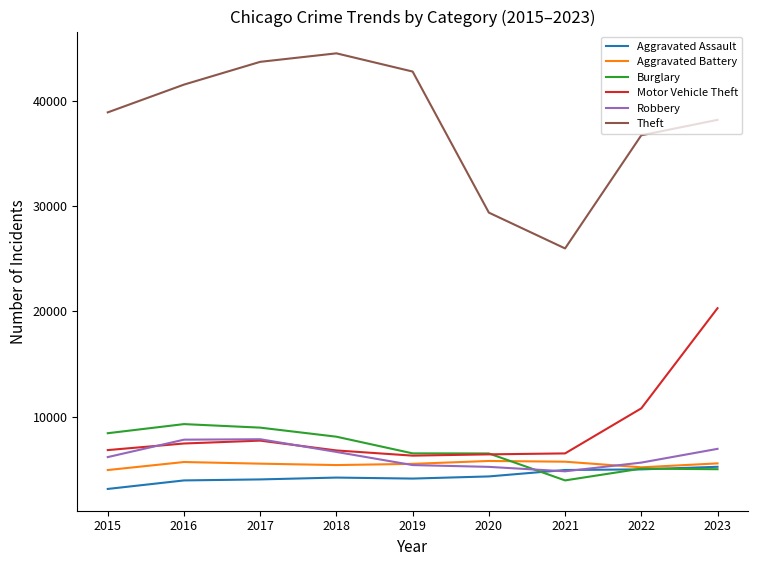

What is the average value of the Aggravated Battery series?

5479